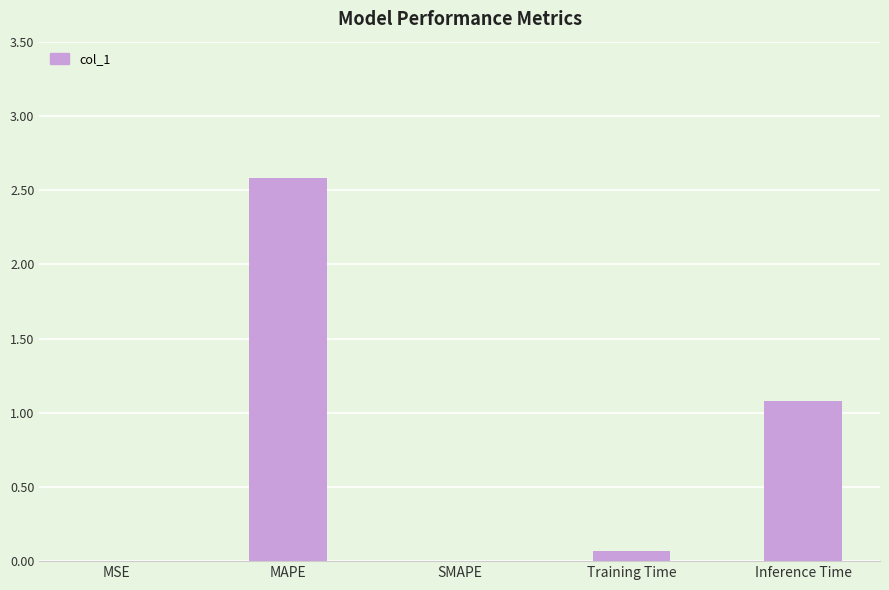

Is it true that the value at MSE is 0.0?

True